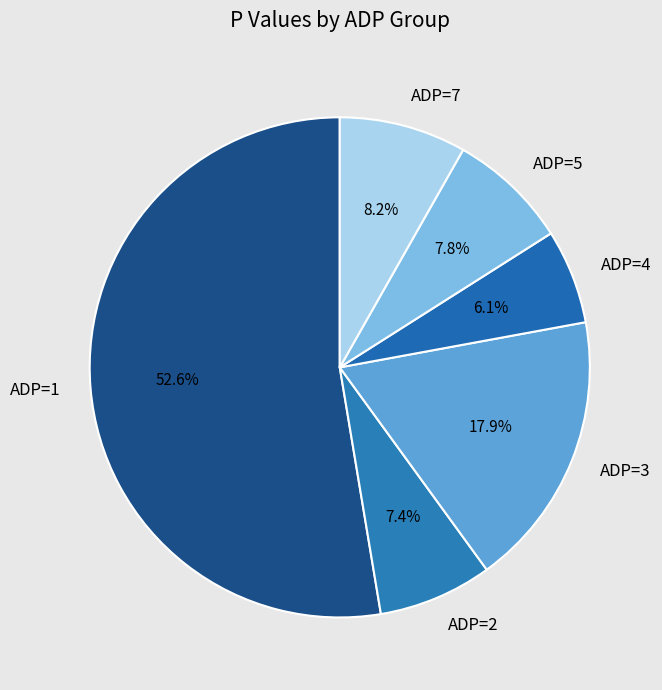

Which category has the biggest portion of the pie?

ADP=1